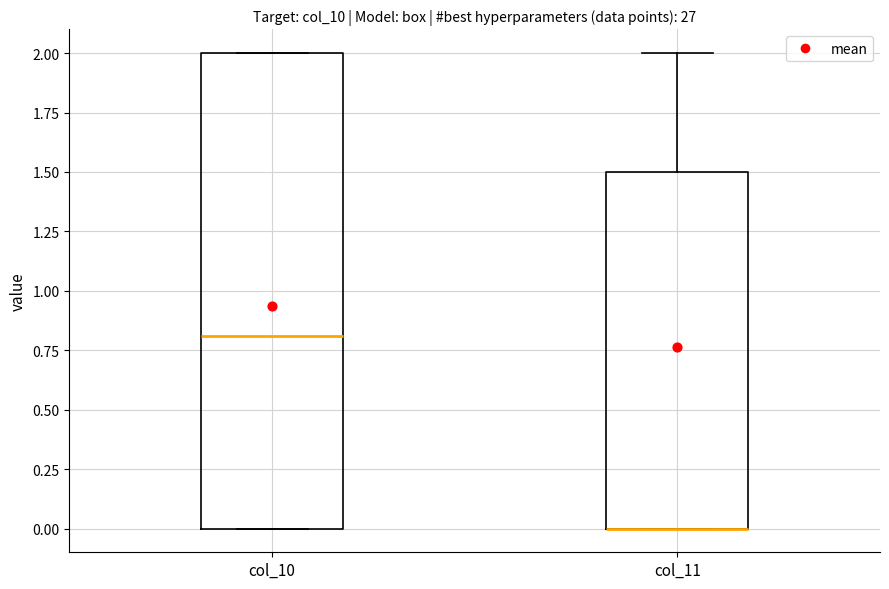

Reading left to right, read every box against the y-axis: the position of its median line, the range the box covers, and the ends of its whiskers. The values are not printed on the chart, so give them approximately, as read against the axis.

col_10: median 0.8, box 0.0 to 2.0, whiskers 0.0 to 2.0
col_11: median 0.0 (drawn on the box's lower edge), box 0.0 to 1.5, whiskers 0.0 to 2.0